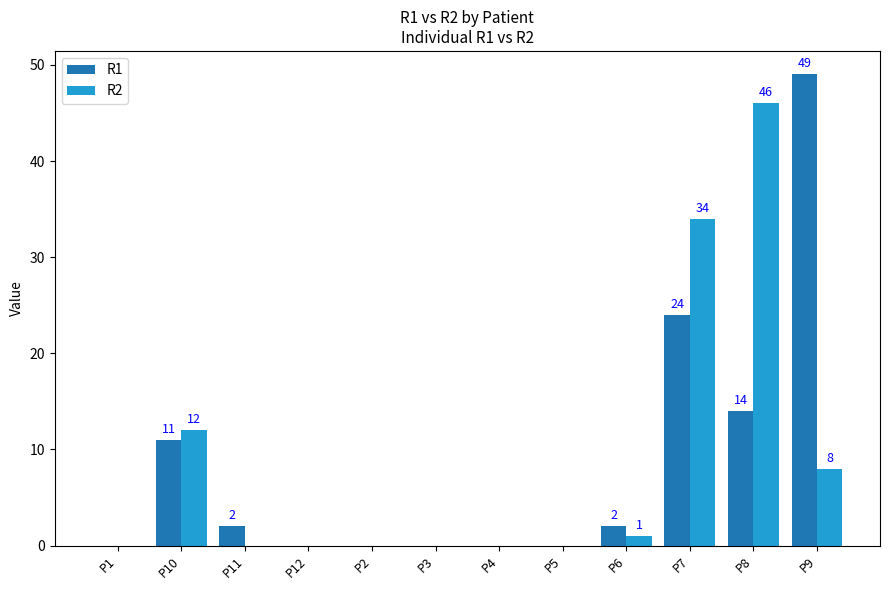

The value of R2 at P12 is -31. True or false?

False